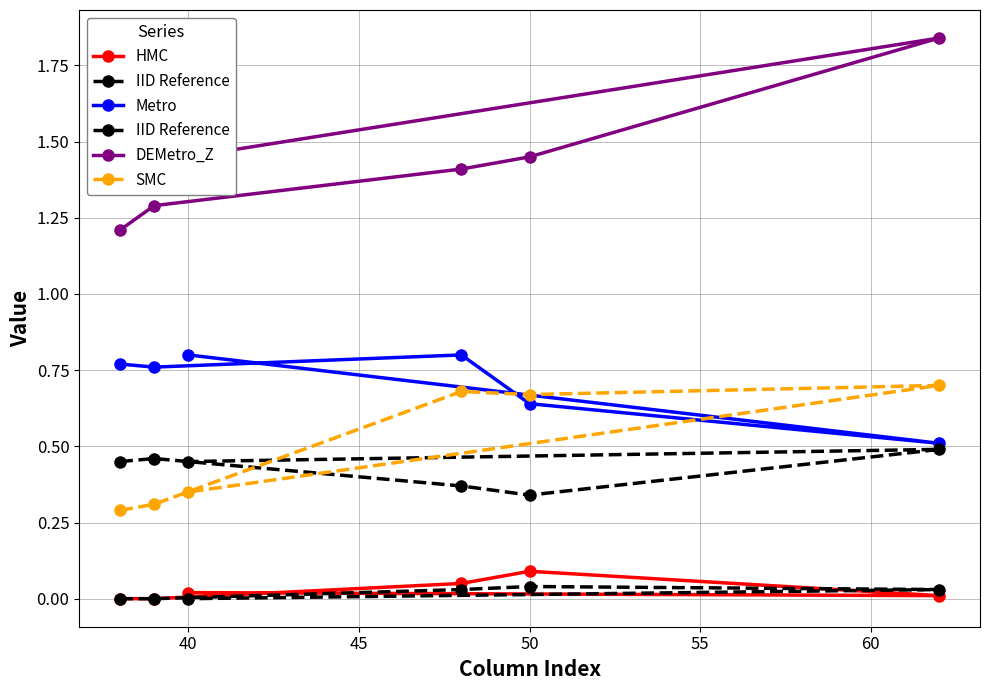

What is the average value of the IID Reference series?

0.4